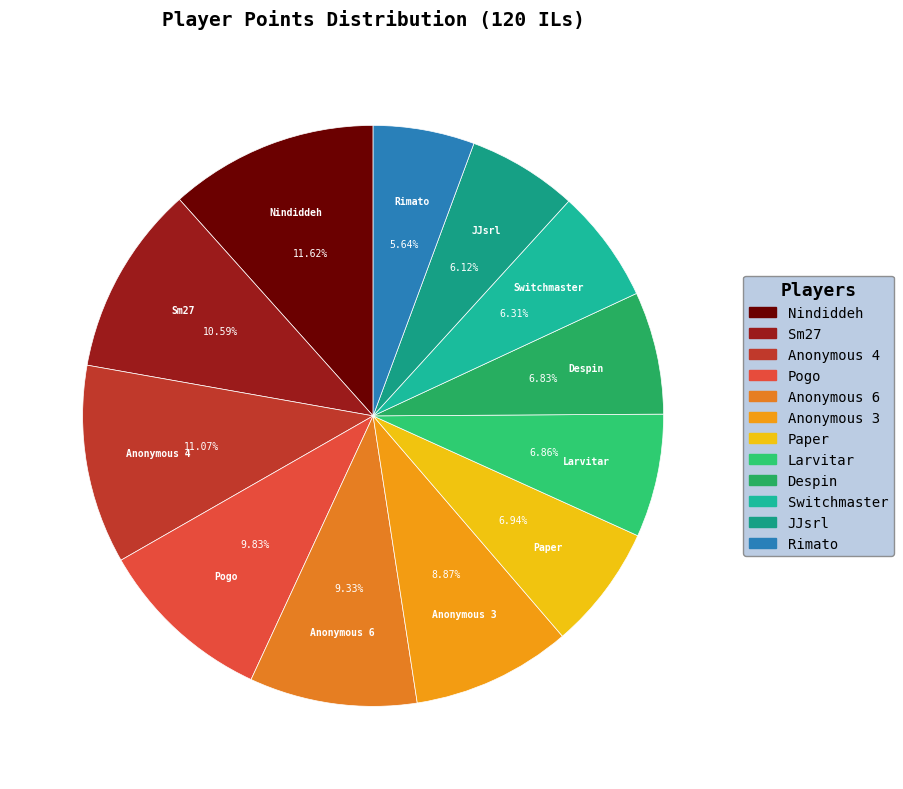

Which slice is the largest?

Nindiddeh